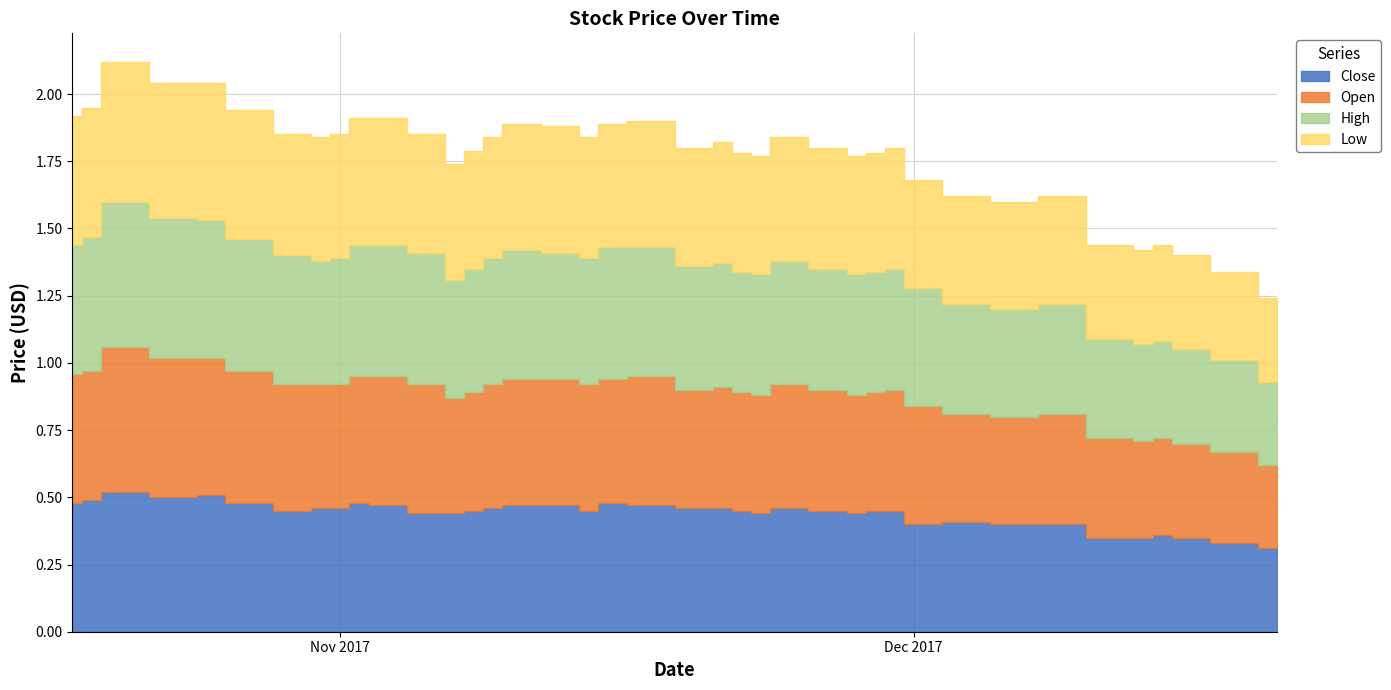

List the series in order of their overall mean, highest first.

High, Open, Close, Low